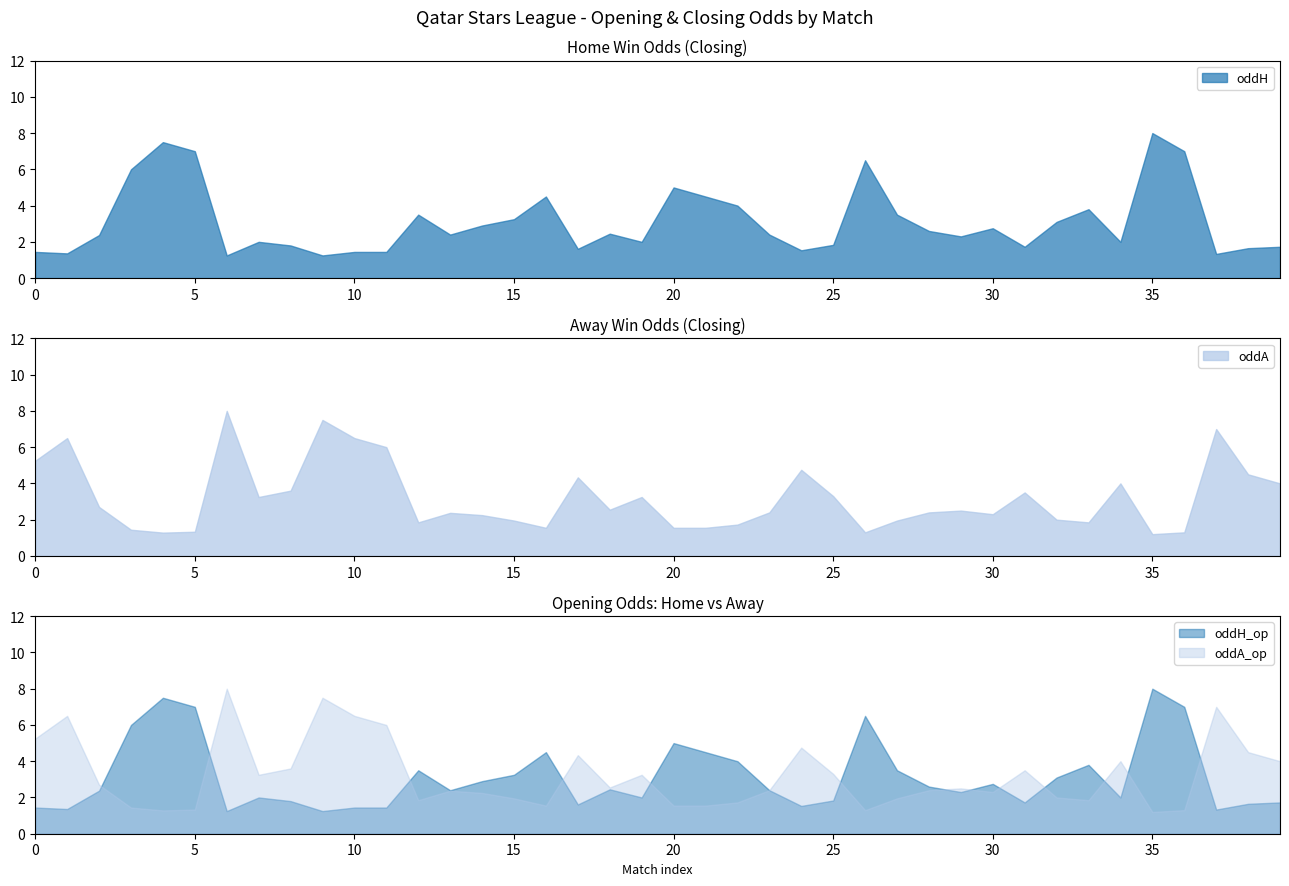

Reading left to right, extract all data points from this chart.

oddH: 1.4	1.4	2.4	6.0	7.5	7.0	1.2	2.0	1.8	1.2	1.4	1.4	3.5	2.4	2.9	3.2	4.5	1.6	2.5	2.0	5.0	4.5	4.0	2.4	1.5	1.8	6.5	3.5	2.6	2.3	2.8	1.7	3.1	3.8	2.0	8.0	7.0	1.3	1.6	1.7
oddA: 5.2	6.5	2.7	1.4	1.3	1.3	8.0	3.2	3.6	7.5	6.5	6.0	1.9	2.4	2.2	1.9	1.6	4.3	2.5	3.2	1.6	1.6	1.7	2.4	4.8	3.3	1.3	1.9	2.4	2.5	2.3	3.5	2.0	1.9	4.0	1.2	1.3	7.0	4.5	4.0
oddH_op: 1.4	1.4	2.4	6.0	7.5	7.0	1.2	2.0	1.8	1.2	1.4	1.4	3.5	2.4	2.9	3.2	4.5	1.6	2.5	2.0	5.0	4.5	4.0	2.4	1.5	1.8	6.5	3.5	2.6	2.3	2.8	1.7	3.1	3.8	2.0	8.0	7.0	1.3	1.6	1.7
oddA_op: 5.2	6.5	2.7	1.4	1.3	1.3	8.0	3.2	3.6	7.5	6.5	6.0	1.9	2.4	2.2	1.9	1.6	4.3	2.5	3.2	1.6	1.6	1.7	2.4	4.8	3.3	1.3	1.9	2.4	2.5	2.3	3.5	2.0	1.9	4.0	1.2	1.3	7.0	4.5	4.0